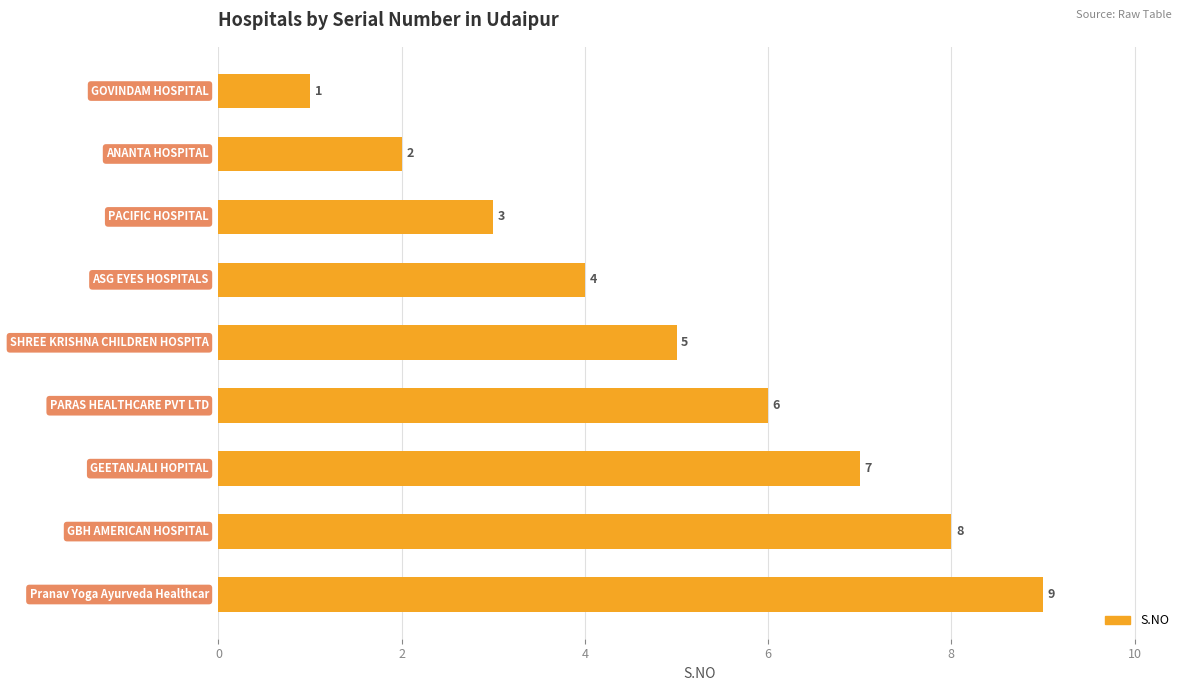

What is the minimum value shown in the chart?

1